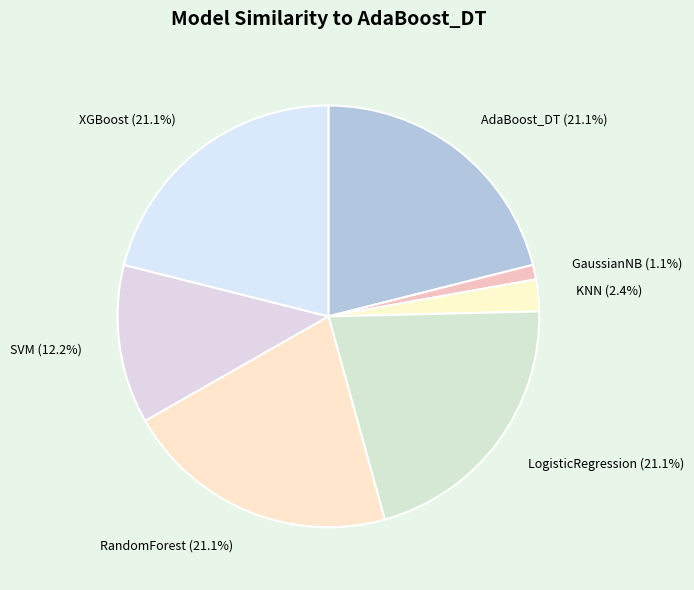

Count the number of slices in the pie.

7